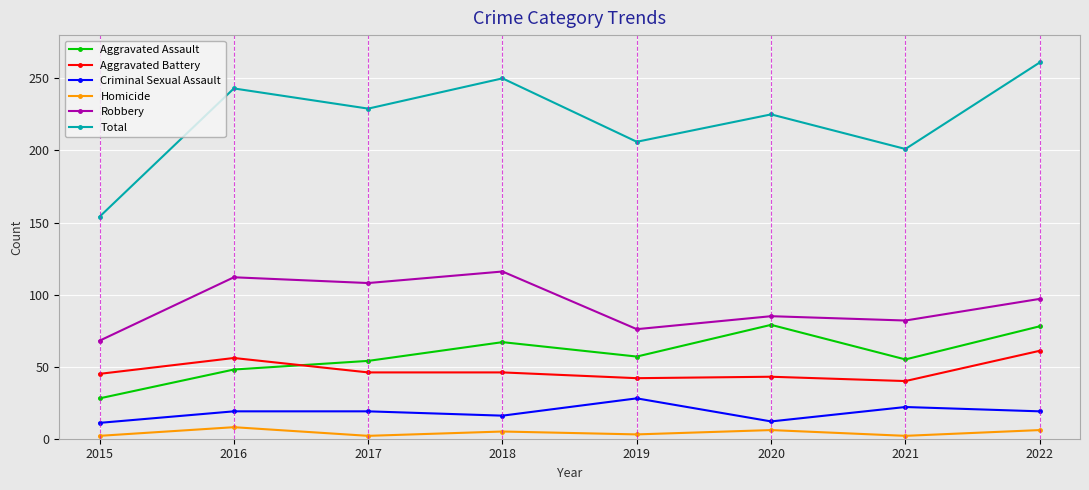

At which category does Criminal Sexual Assault reach its first local valley?

2018